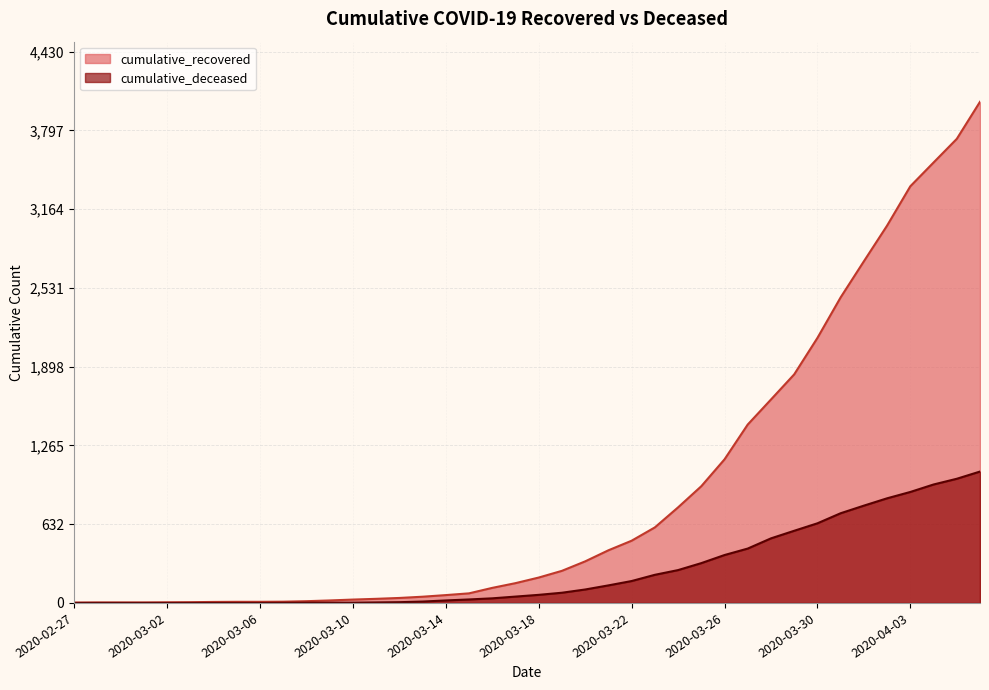

True or false: cumulative_recovered and cumulative_deceased cross at least once.

False